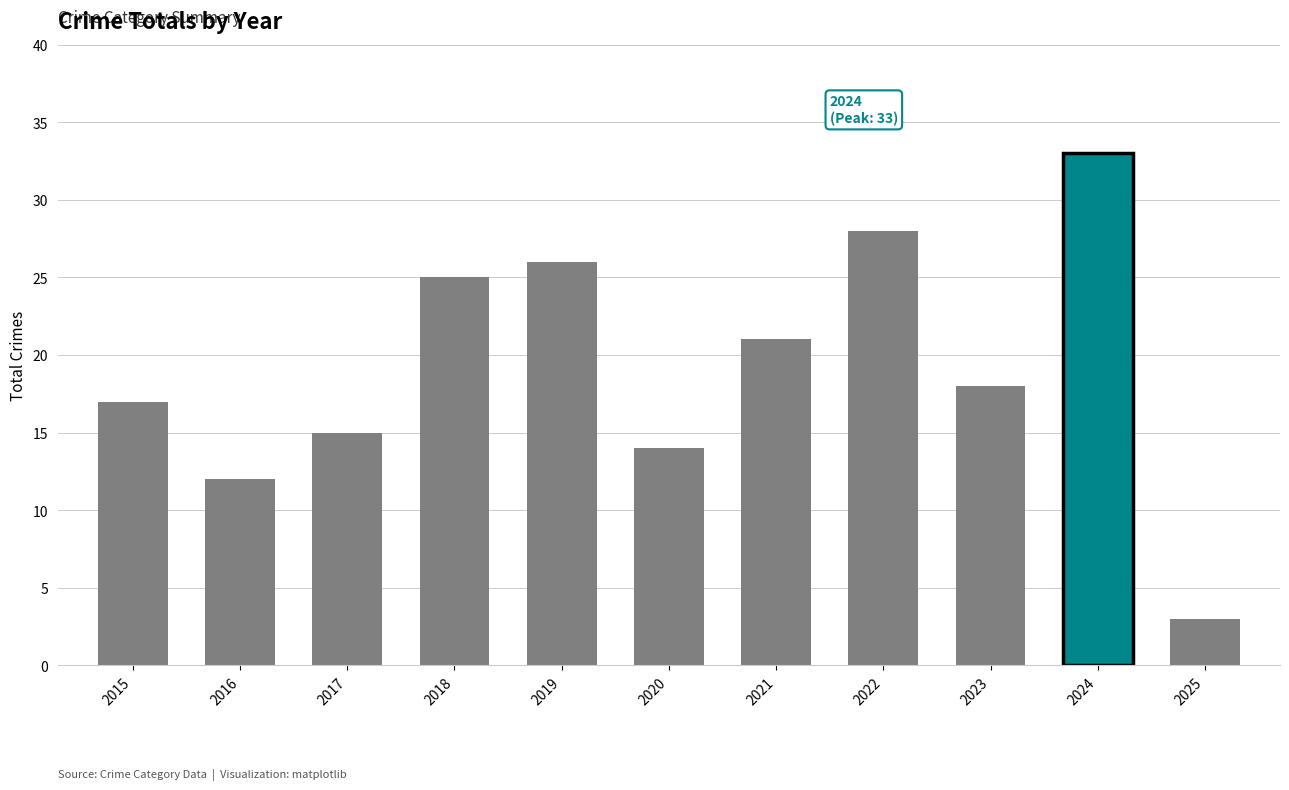

What is the difference between the second highest and second lowest values?

16